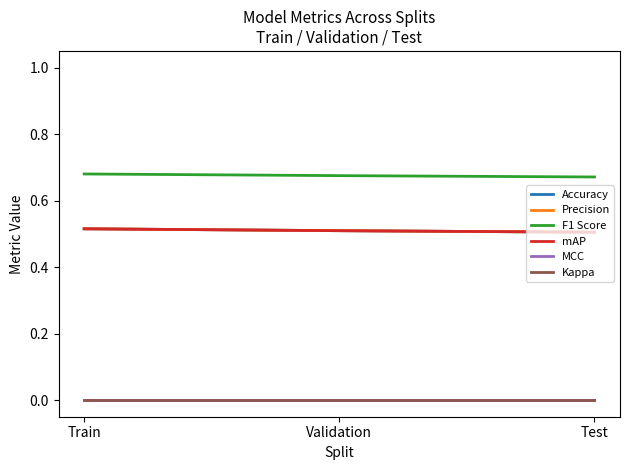

Count the mAP values in the range 0 to 1.

3